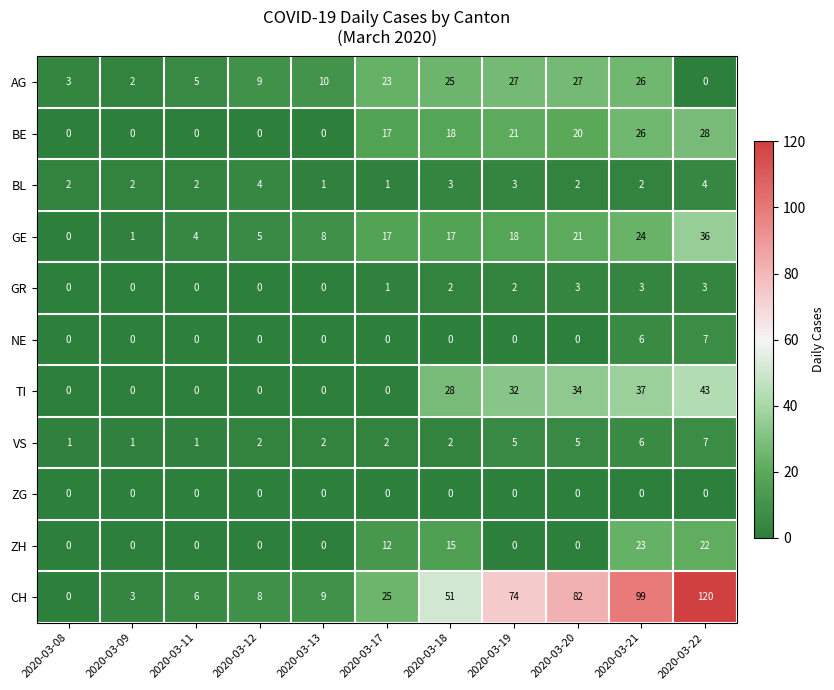

Is the value of BL at 2020-03-13 greater than the value of AG at 2020-03-18?

No